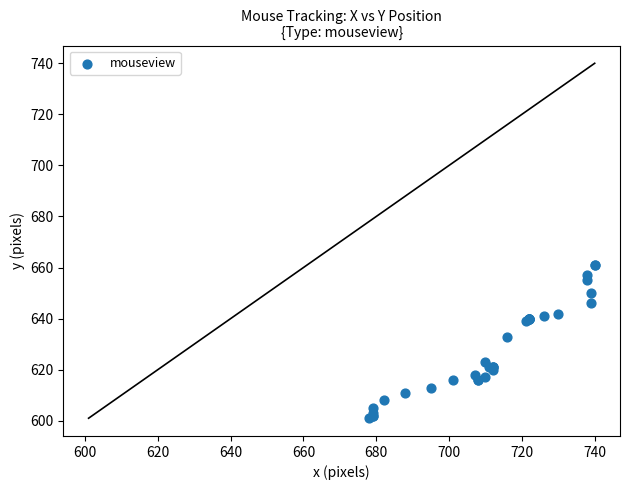

What Y value in the scatter plot is closest to 631?

633